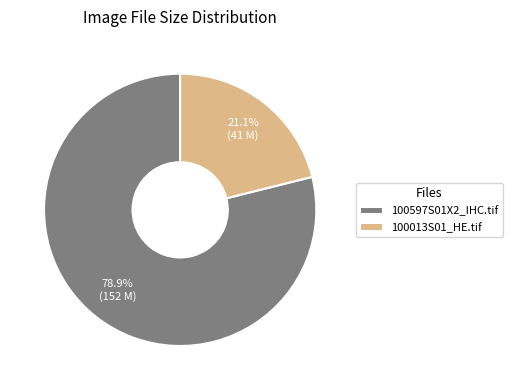

Combined, what portion of the pie is 100013S01_HE.tif and 100597S01X2_IHC.tif?

100.0%